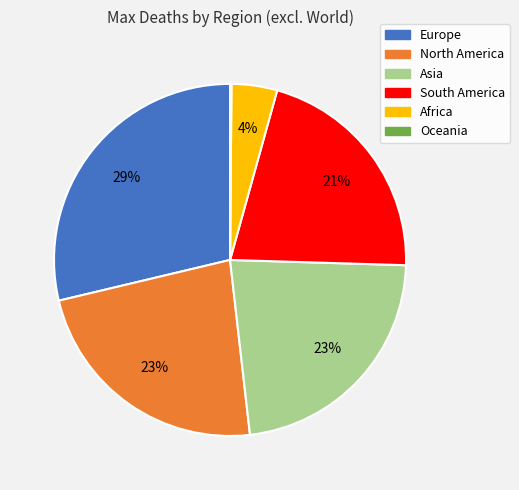

Does Asia account for over 50% of the chart?

No